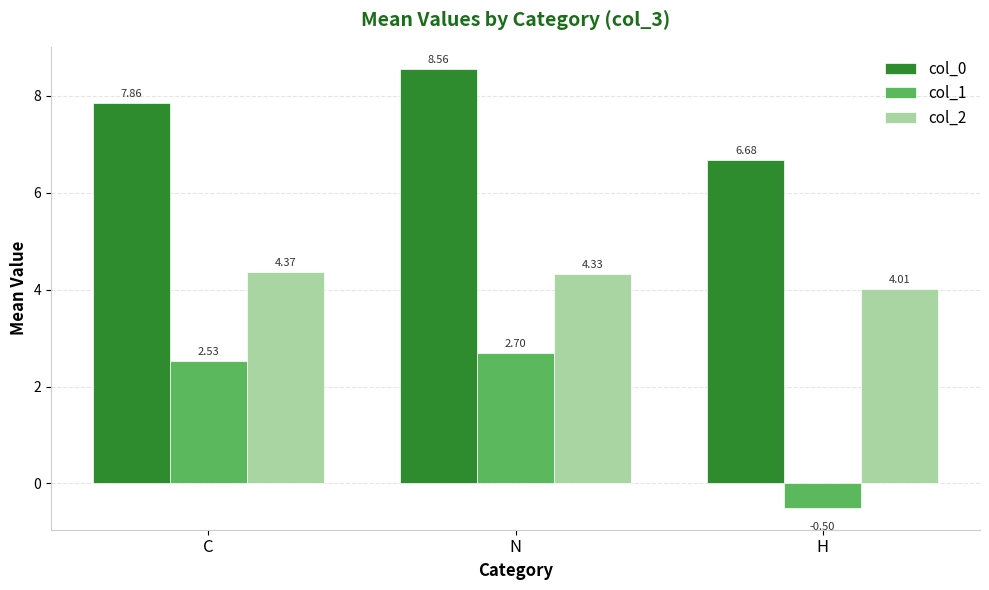

The value of col_1 at C is 1.5. True or false?

False